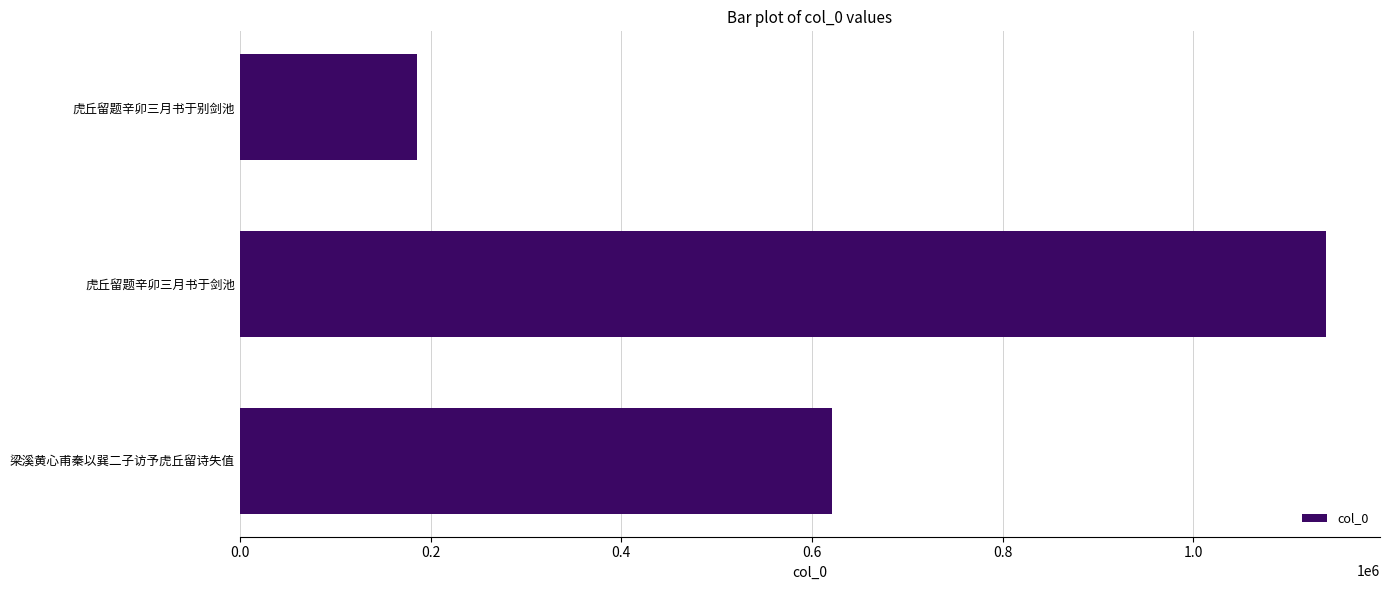

What is the difference between the second highest and minimum values?

435135